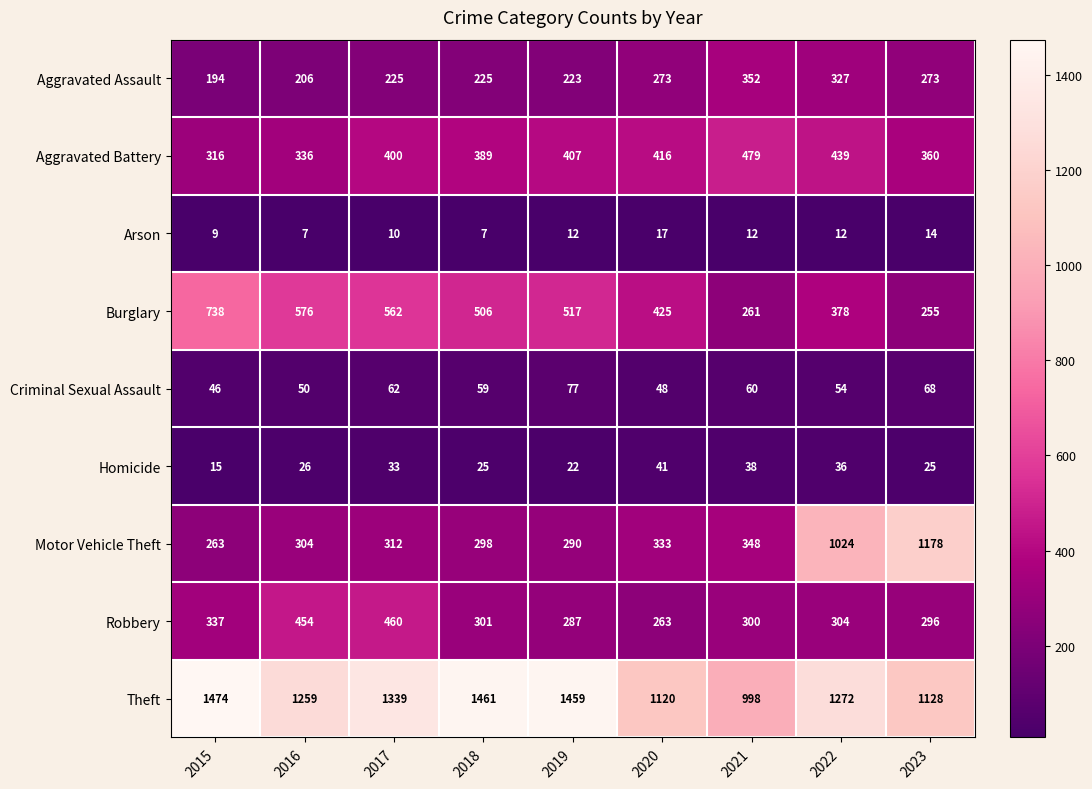

At which label does Theft first exceed 1272?

2015